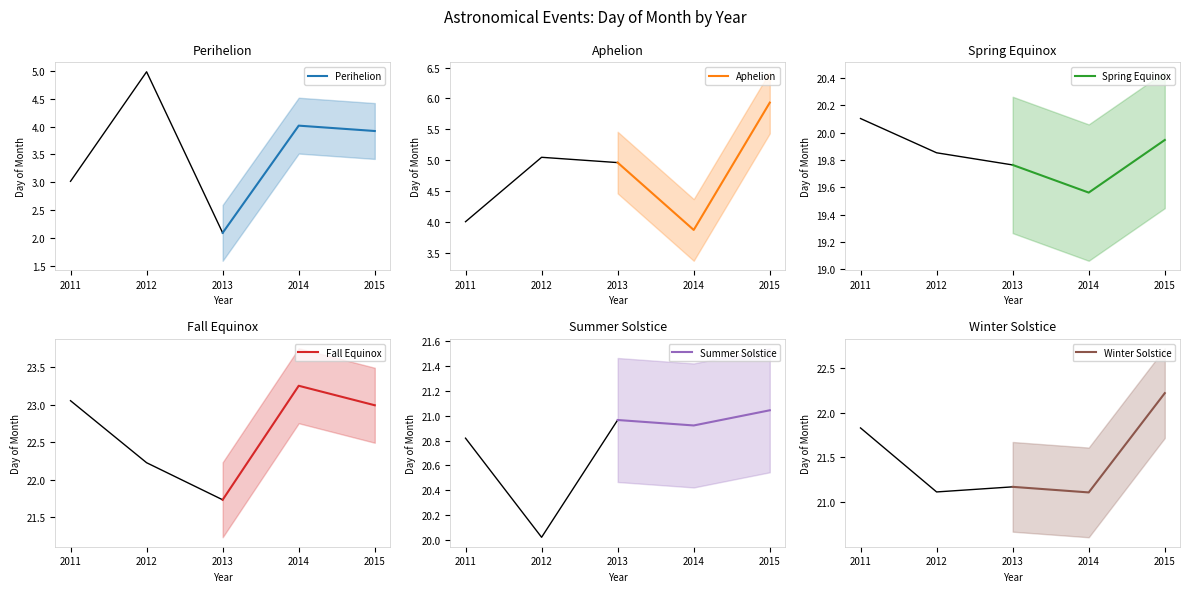

Reading left to right, transcribe all the data shown in this chart.

Perihelion: 2.1	4.0	3.9
Aphelion: 5.0	3.9	5.9
Spring Equinox: 19.8	19.6	19.9
Fall Equinox: 21.7	23.3	23.0
Summer Solstice: 21.0	20.9	21.0
Winter Solstice: 21.2	21.1	22.2